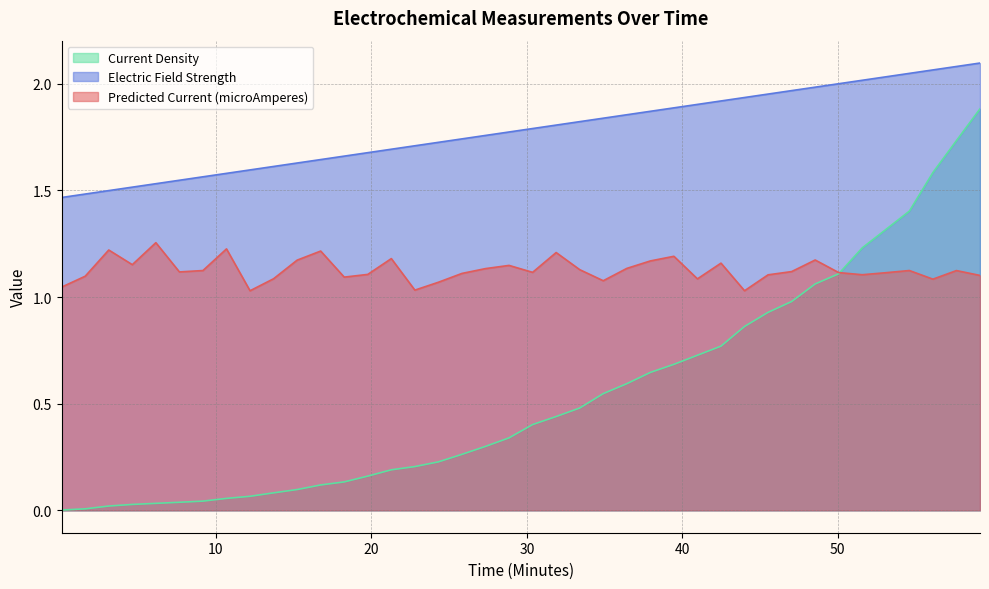

Rank the series by their maximum value, from lowest to highest.

Predicted Current (microAmperes), Current Density, Electric Field Strength